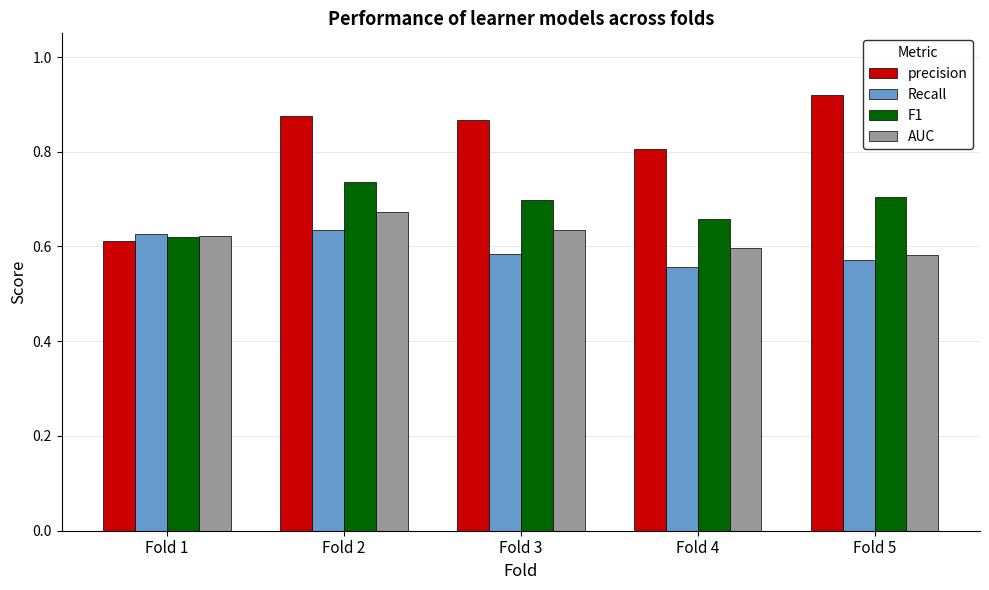

At which category is the sum across all series the highest?

Fold 2